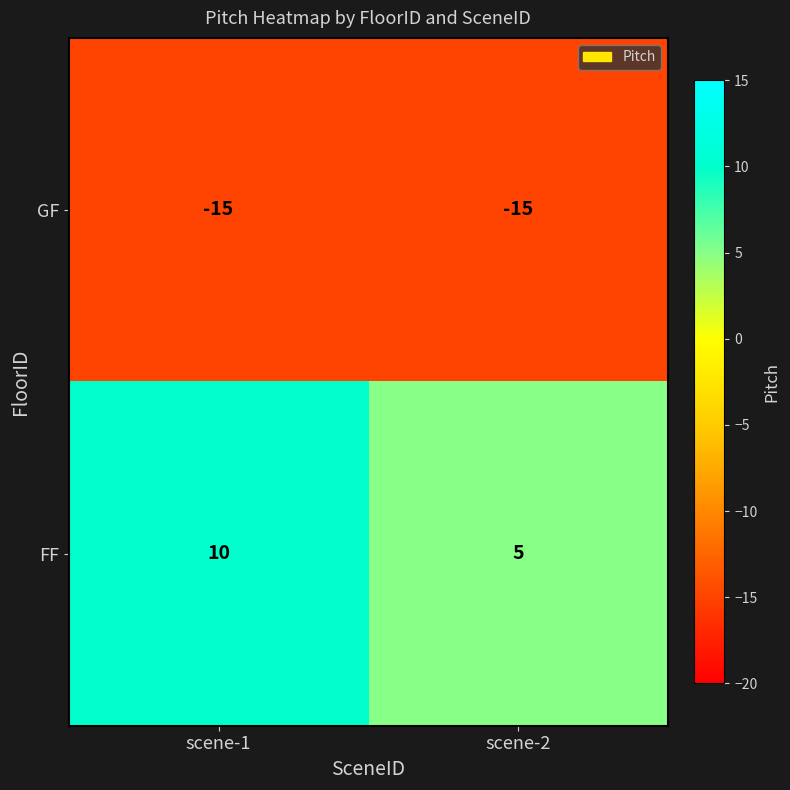

At which category does the chart reach its peak across all series?

scene-1